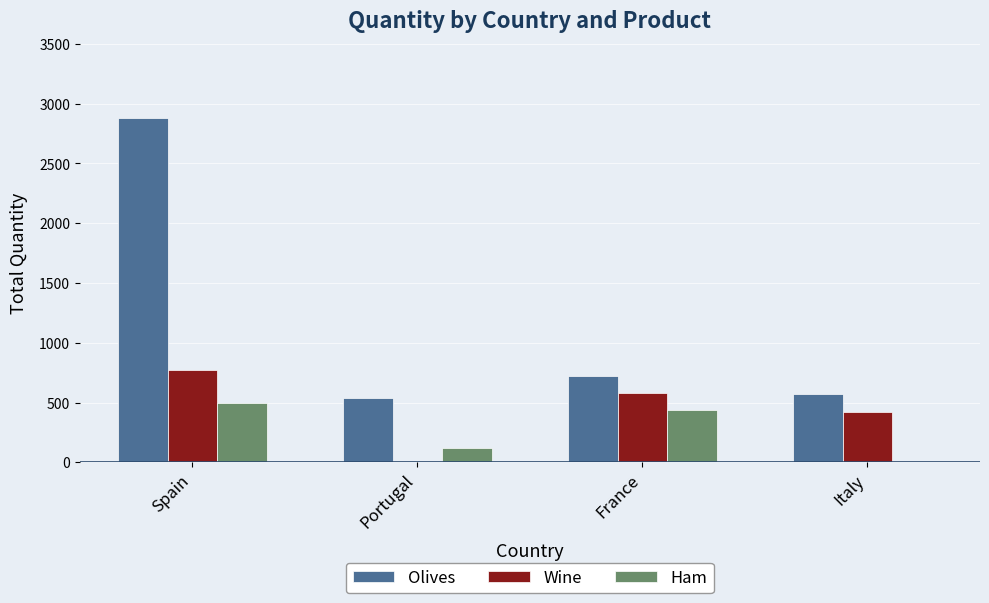

Reading left to right, list all the values displayed in this chart.

Olives: 2880	540	720	575
Wine: 775	0	580	420
Ham: 500	120	440	0